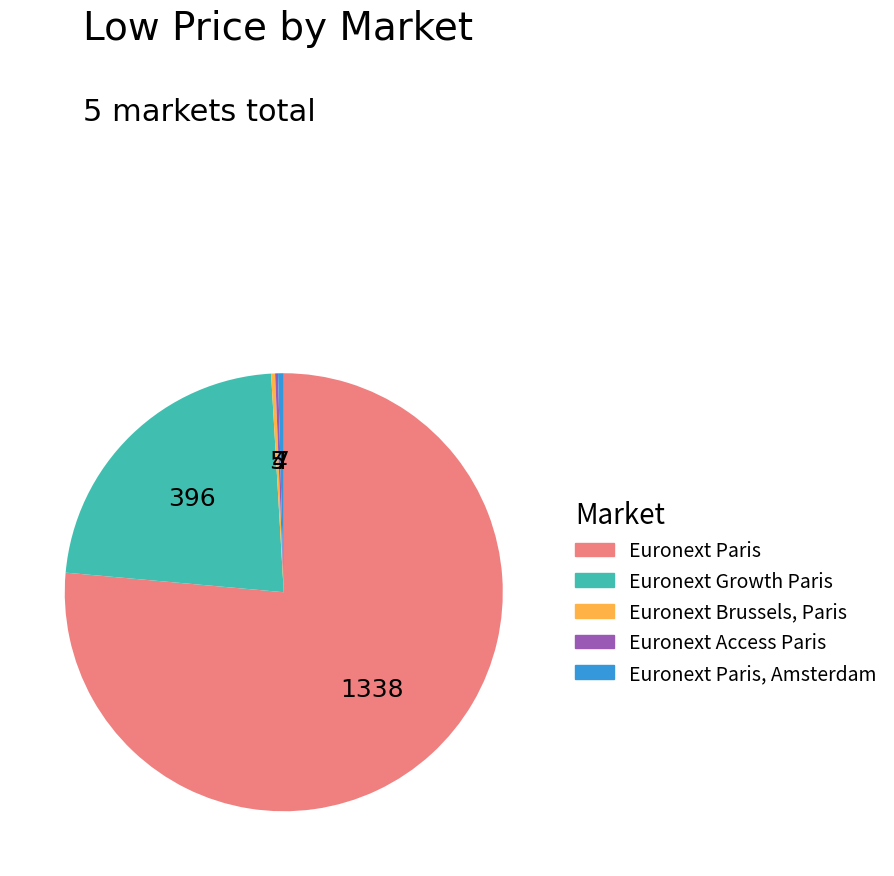

Does any single category account for the majority?

Yes